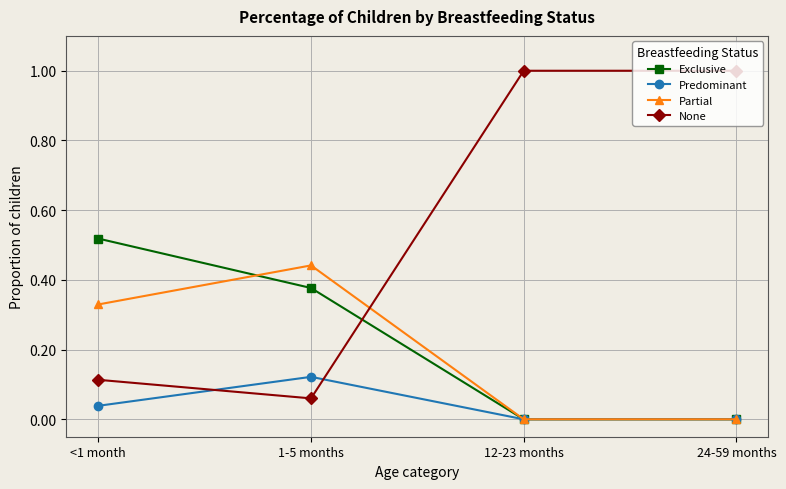

At which label does Exclusive reach its peak?

<1 month